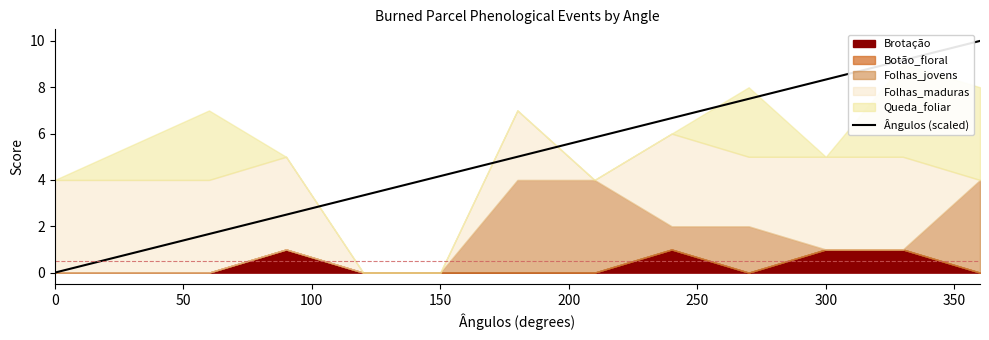

The Ângulos (scaled) series shows -5.7 at 0. True or false?

False